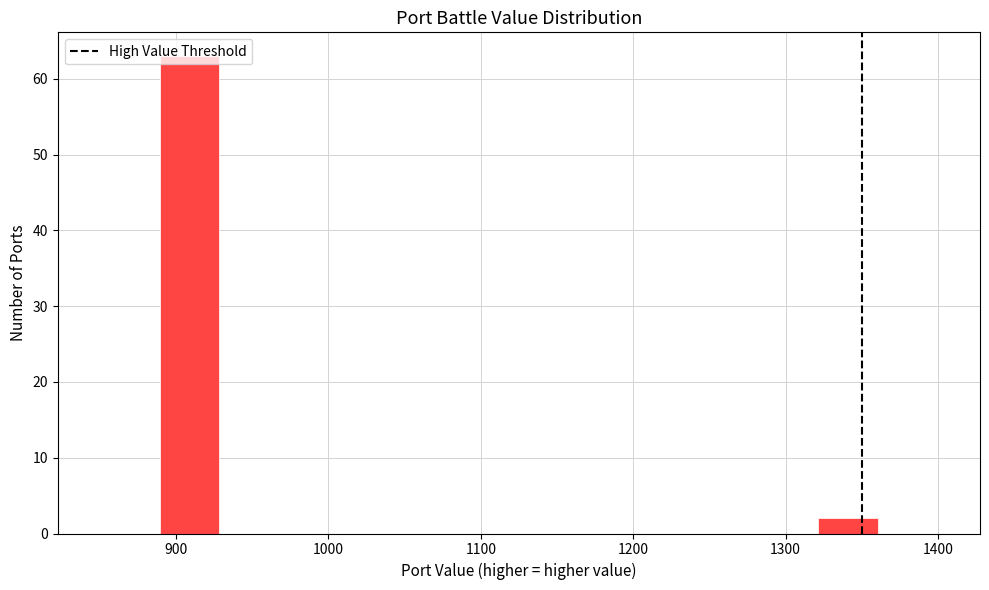

Read against the x-axis, roughly where is the centre of the tallest bar?

910